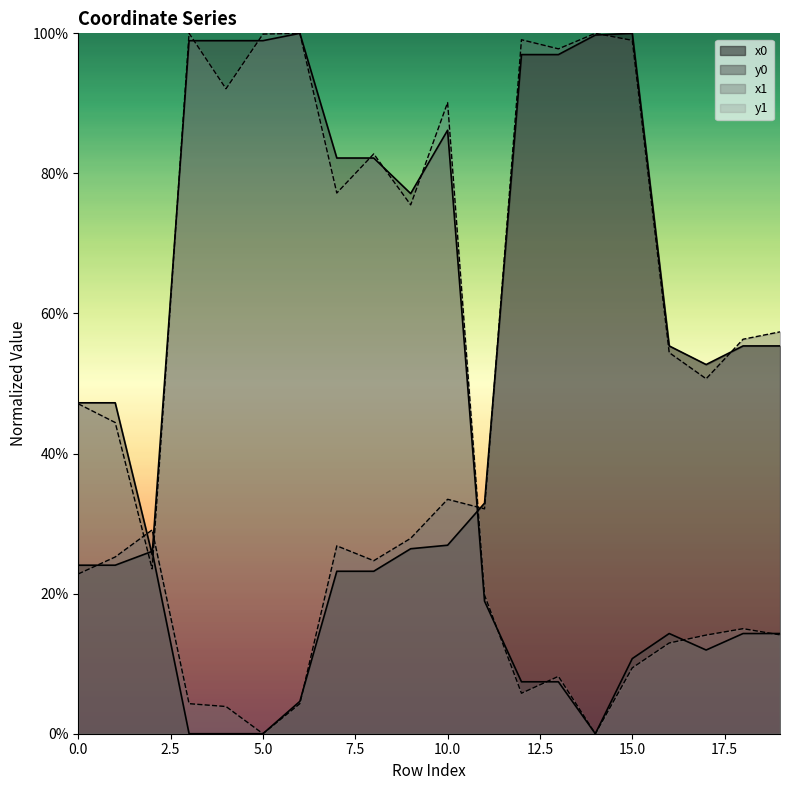

What are all the series names shown in the legend?

x0, y0, x1, y1